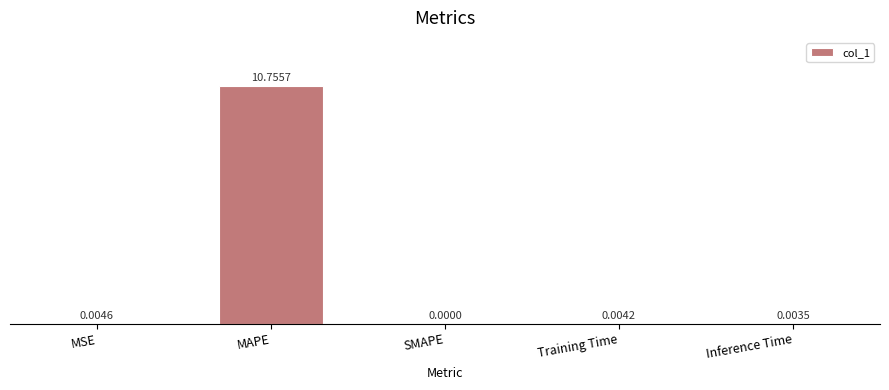

True or false: the data shows 14.8 at MAPE.

False